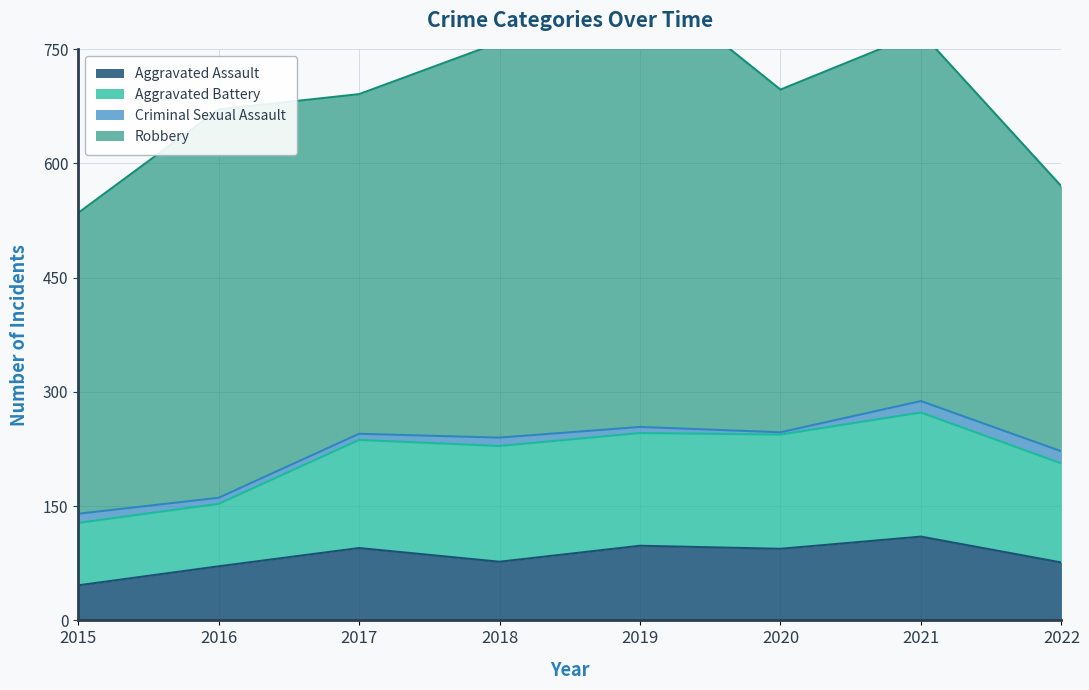

Which has a higher value, 2015 or 2020?

2020